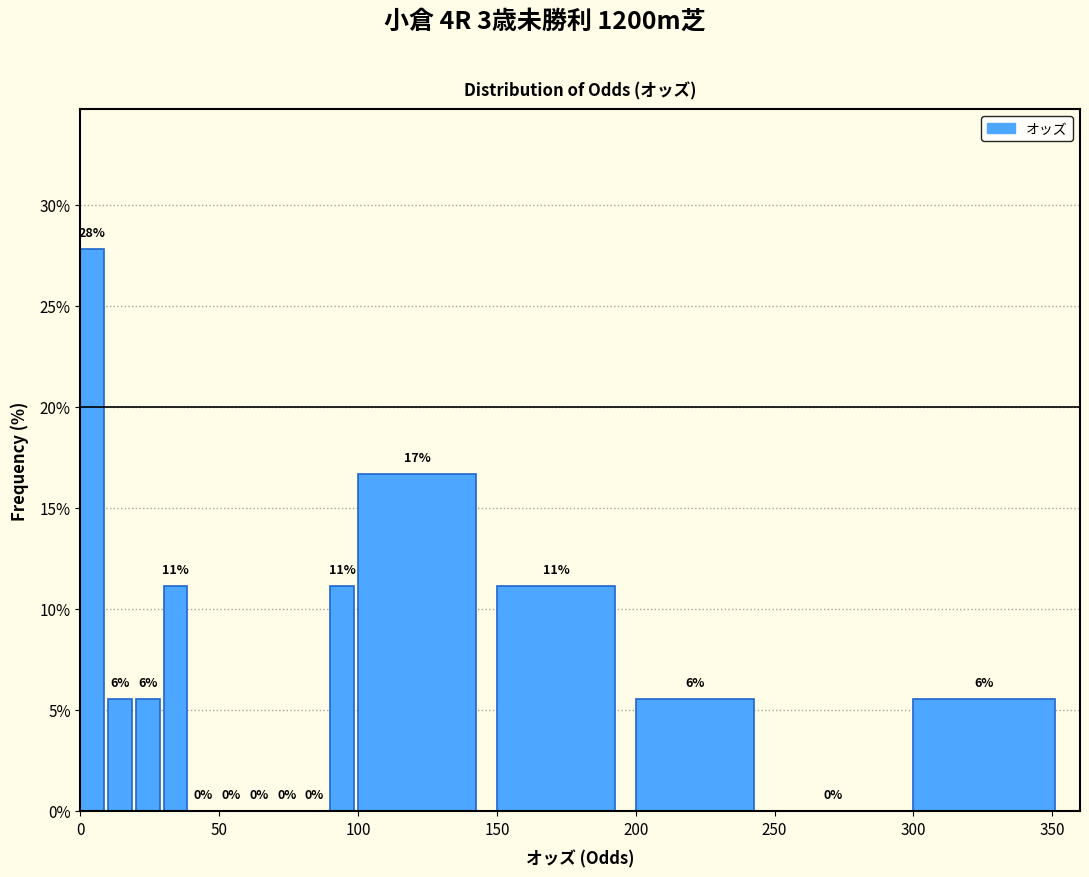

Read against the x-axis, roughly where is the centre of the tallest bar?

5